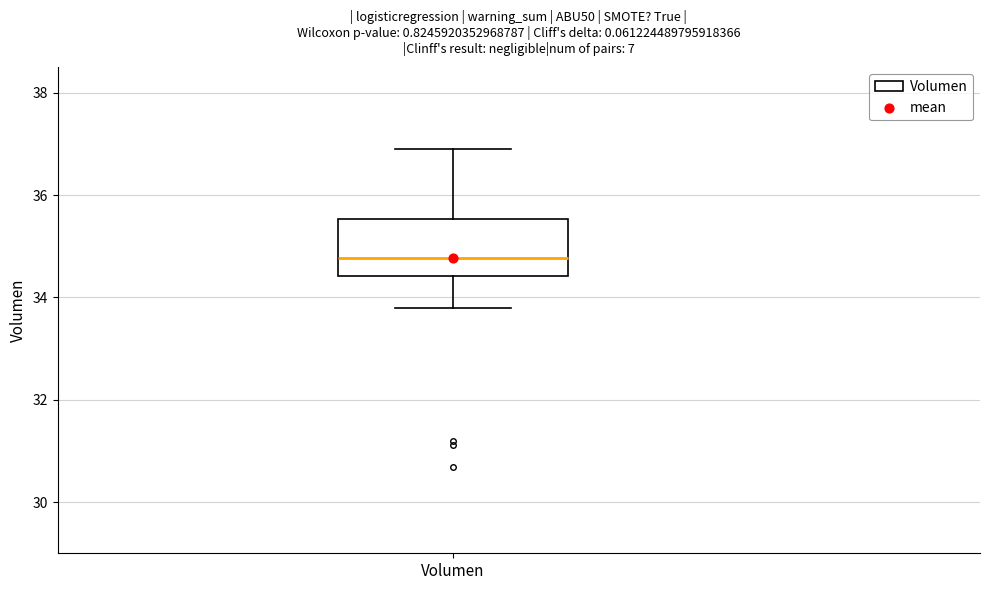

Transcribe this box plot: give where the median line is, the range the box spans, and where the two whiskers end, as read against the y-axis. The values are not printed on the chart, so give them approximately, as read against the axis.

median 34.8, box 34.4 to 35.6, whiskers 33.8 to 36.8